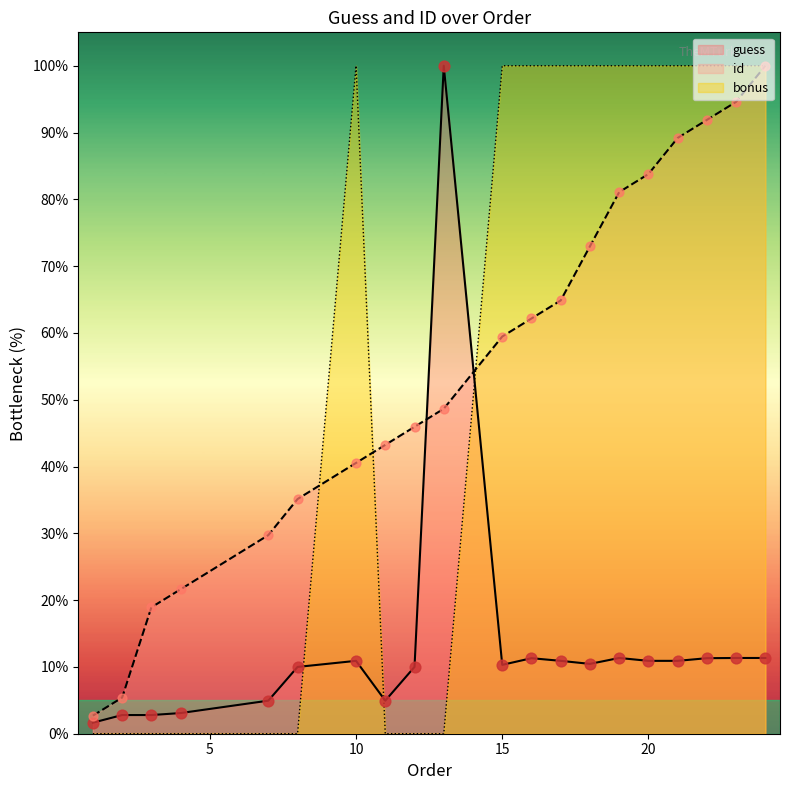

Which series has the widest spread of Y values?

bonus